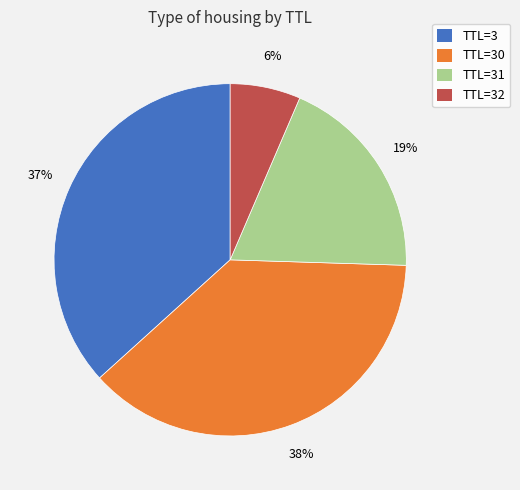

Is there any slice that represents more than half of the pie?

No